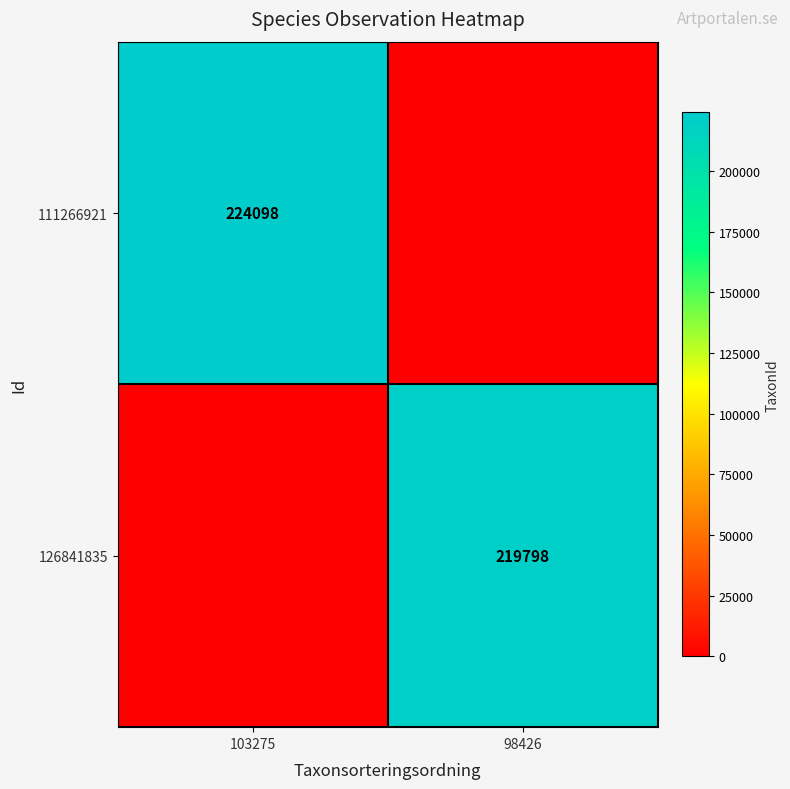

True or false: 111266921 has a value of 82827 at 103275.

False